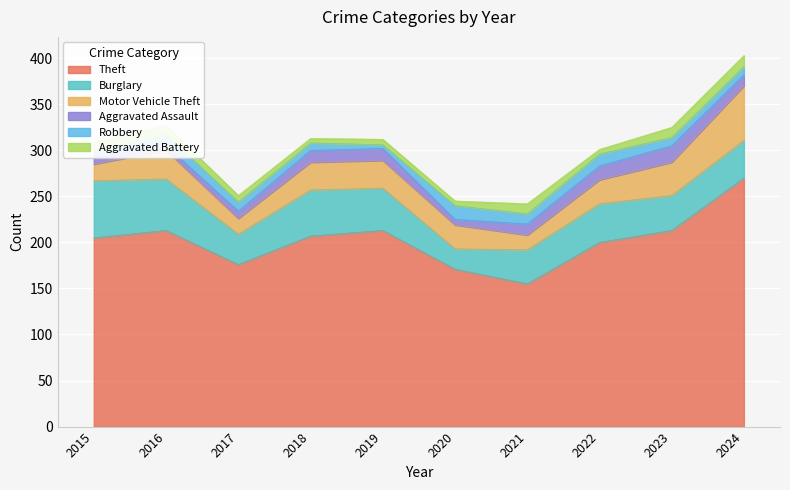

Which category has the lowest value in the Motor Vehicle Theft series?

2021